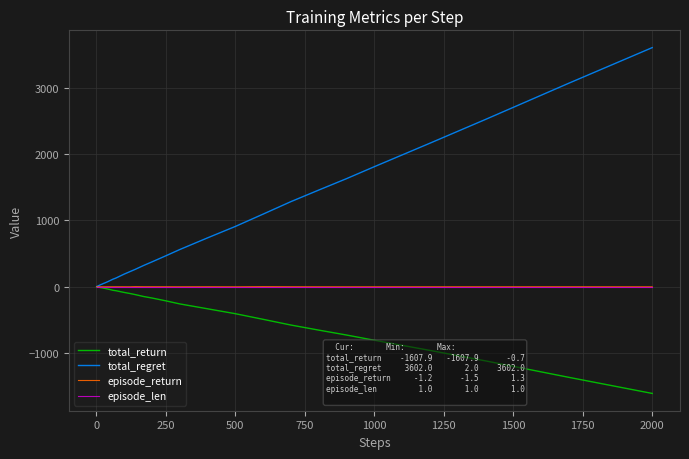

What is the greatest value displayed?

3602.0